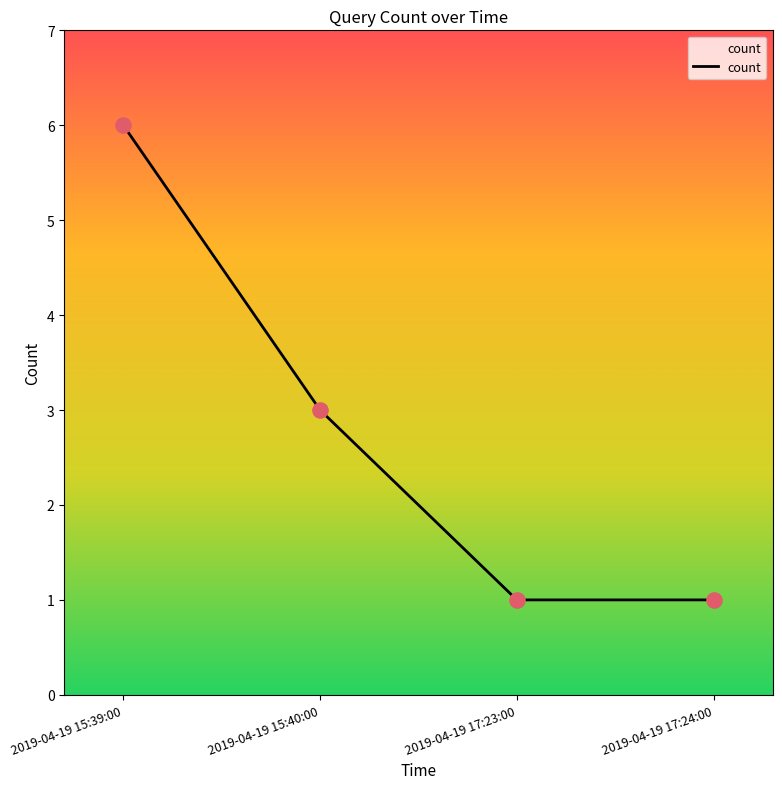

What is the ratio of the value at 2019-04-19 17:23:00 to the value at 2019-04-19 15:39:00?

0.2